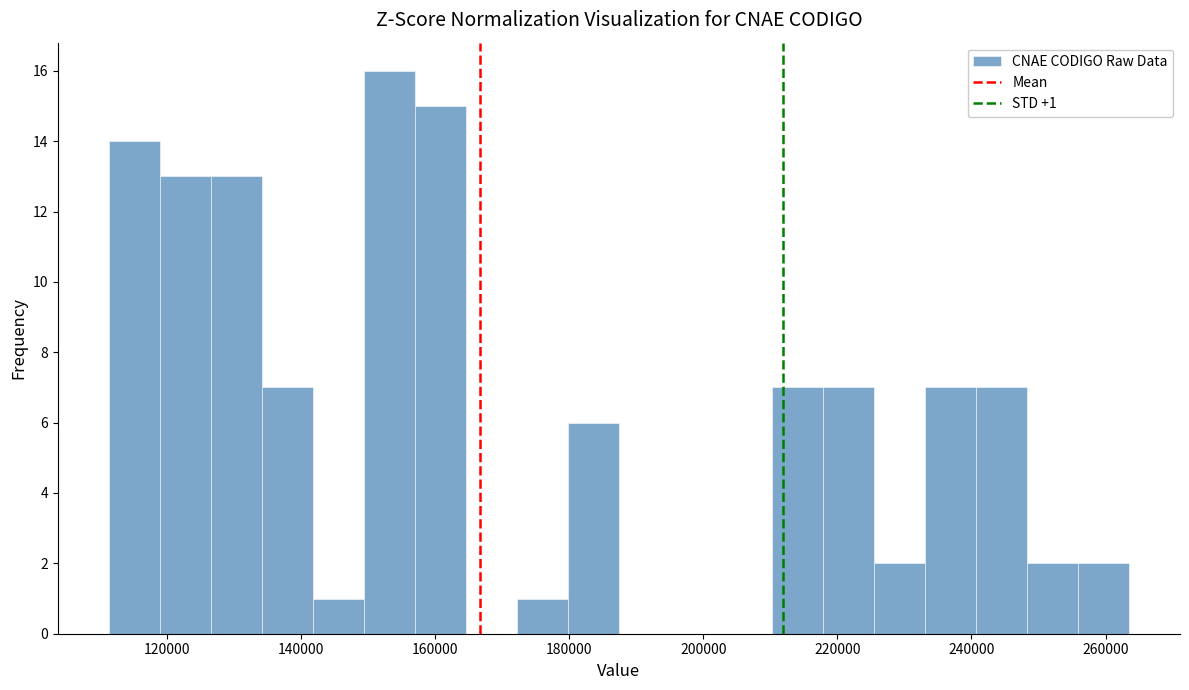

Read against the x-axis, roughly where is the centre of the tallest bar?

154000